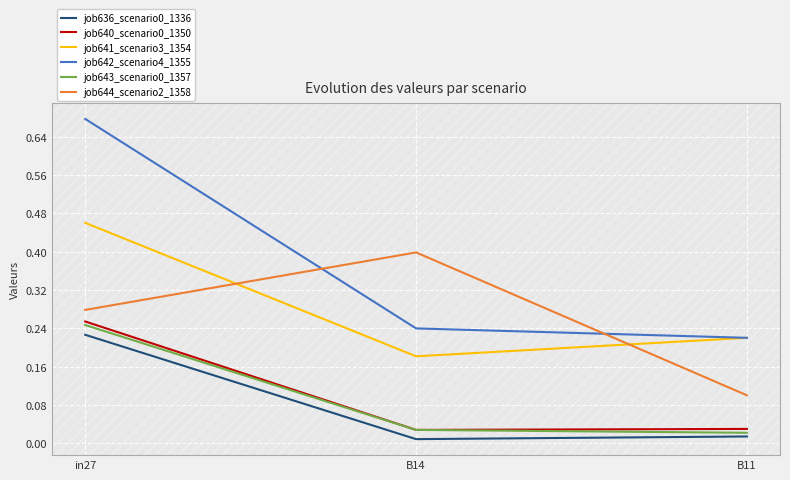

At which category is the sum across all series the highest?

in27